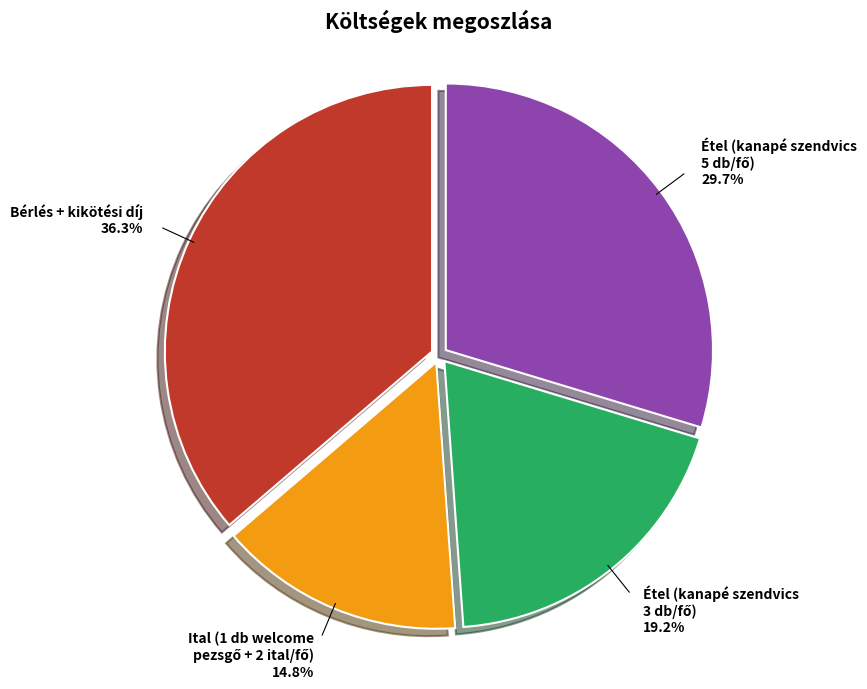

Is there any slice that represents more than half of the pie?

No